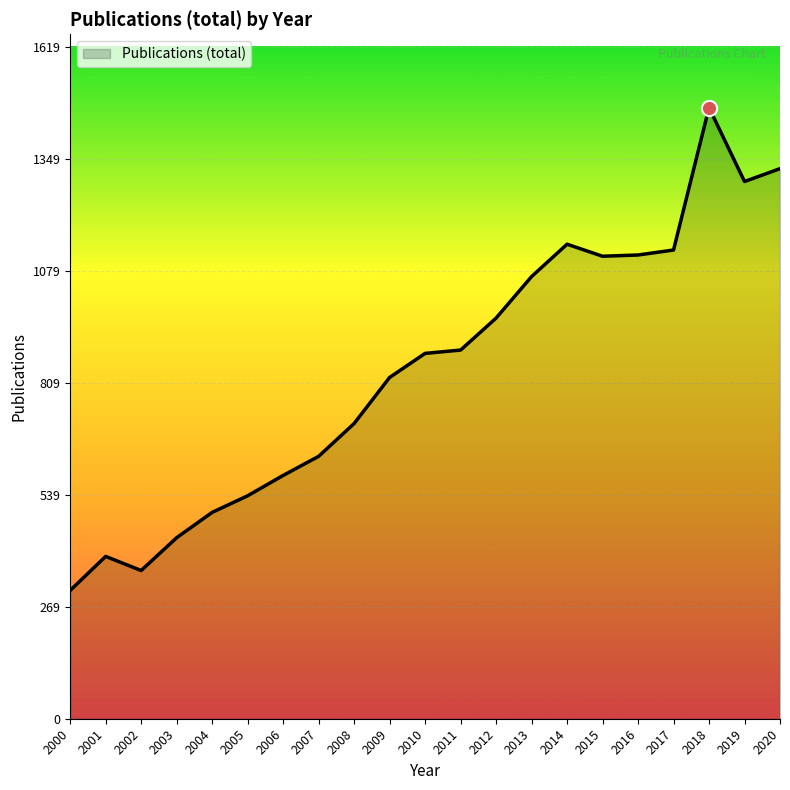

Which has a higher value, 2017 or 2003?

2017